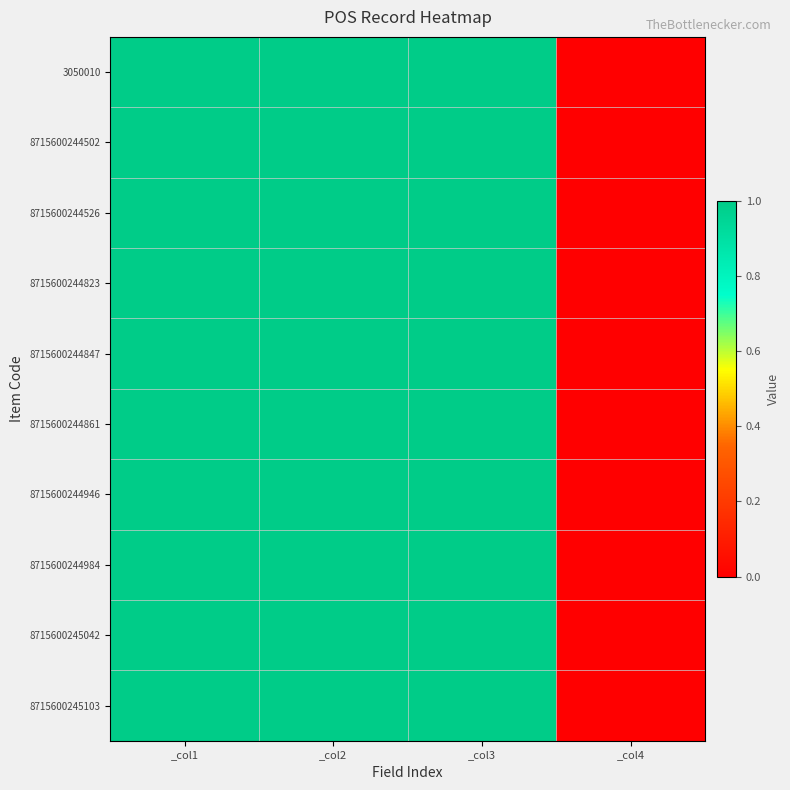

Which series has the largest total across all categories?

3050010